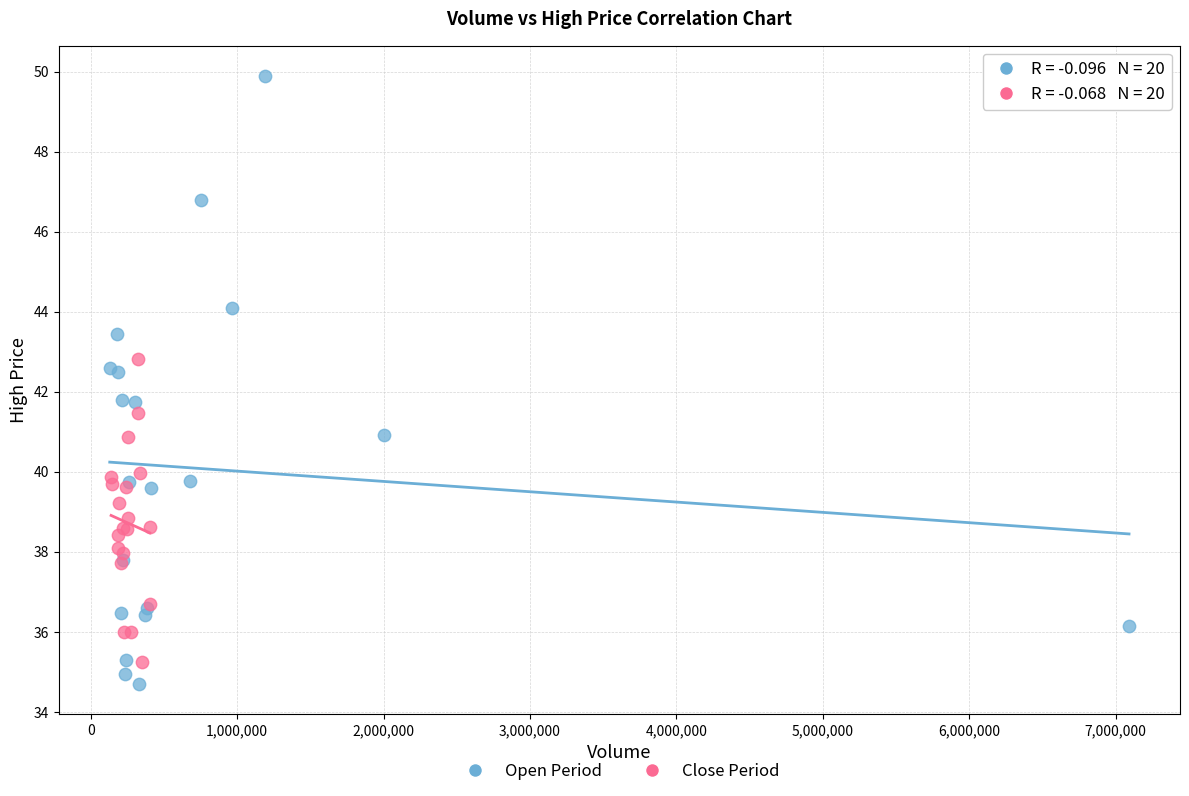

Which series contains the lowest Y value?

Open Period